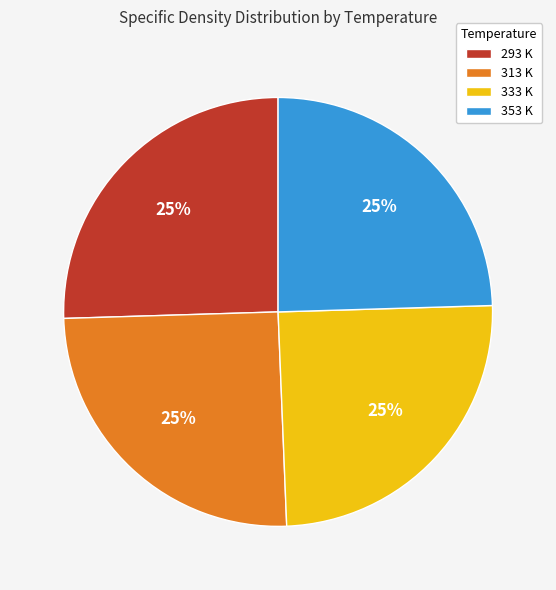

To the nearest percent, what percentage of the pie is 333 K?

25%